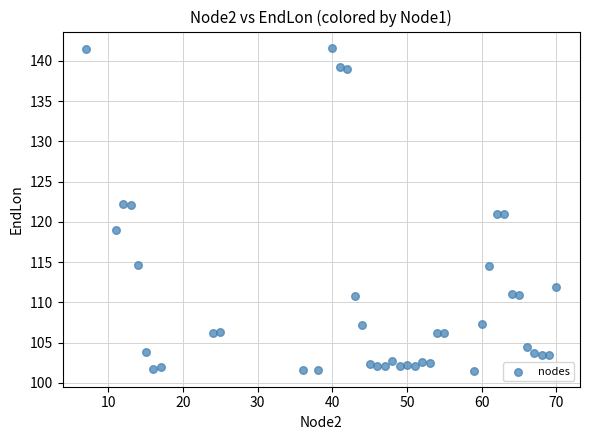

What is the range of Y values (max minus min)?

40.1